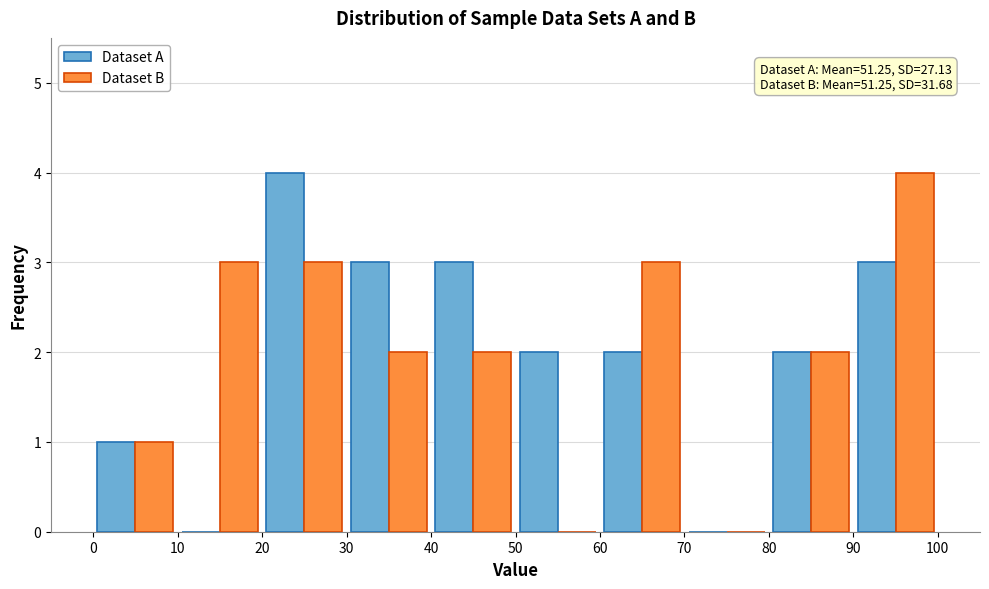

In the Dataset B series, which range on the x-axis has the tallest bar?

90 to 100